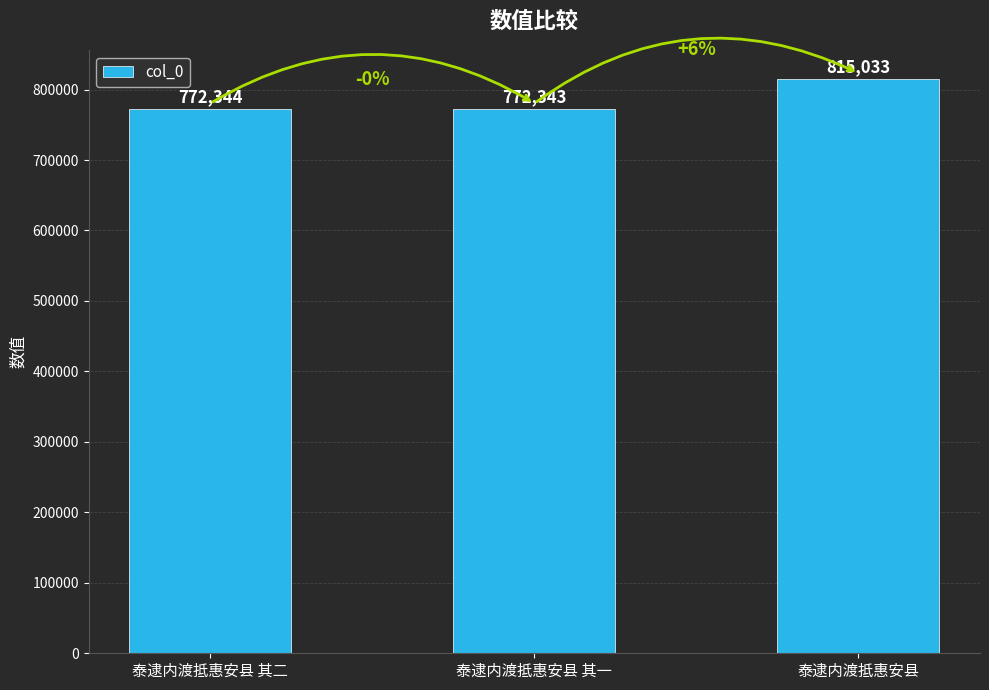

What is the ratio of the value at 泰逮内渡抵惠安县 其二 to the value at 泰逮内渡抵惠安县?

0.9